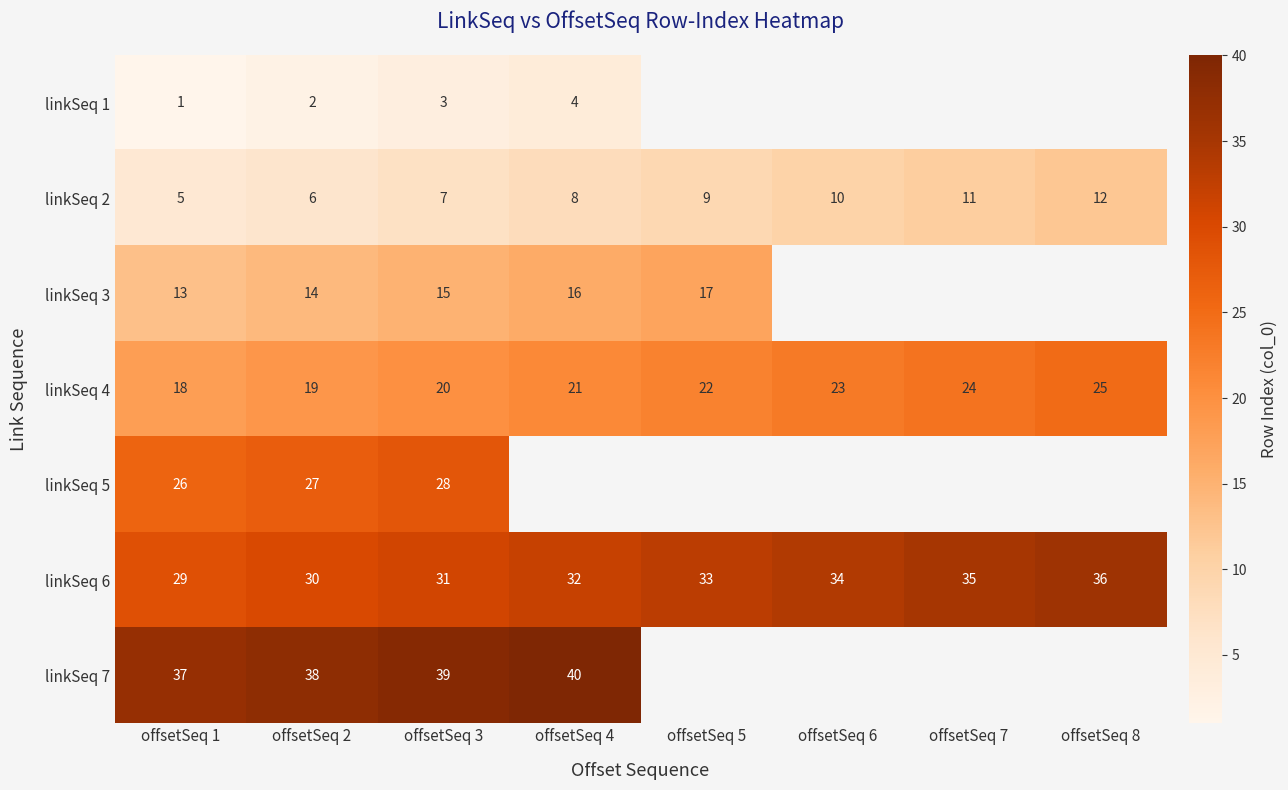

What is the total value across all series at offsetSeq 3?

143